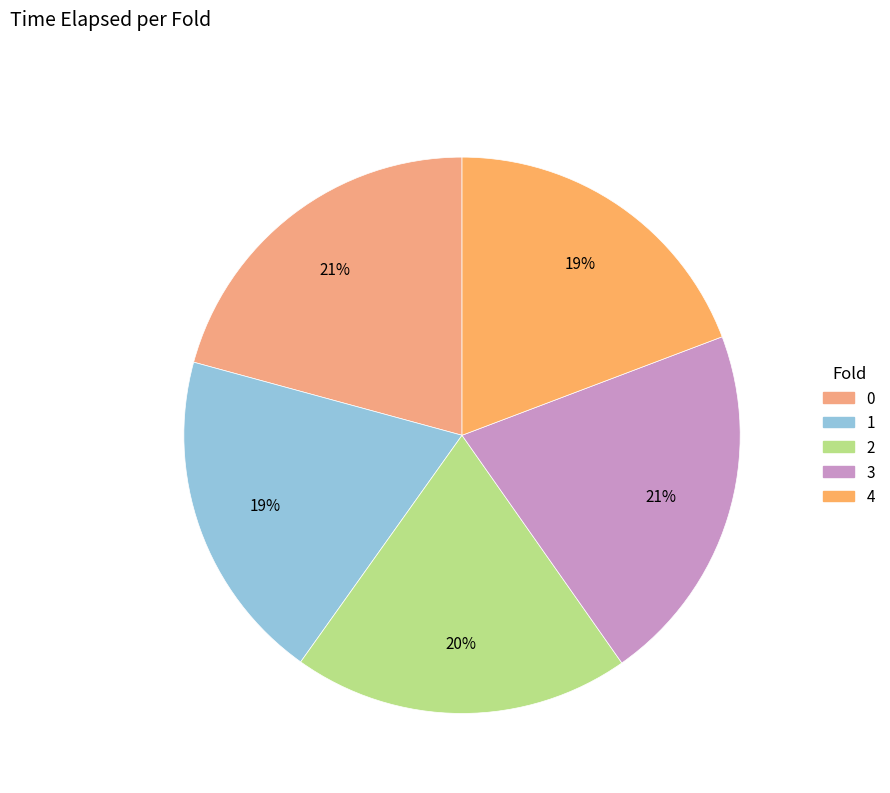

The 3 slice represents 30% of the pie. True or false?

False